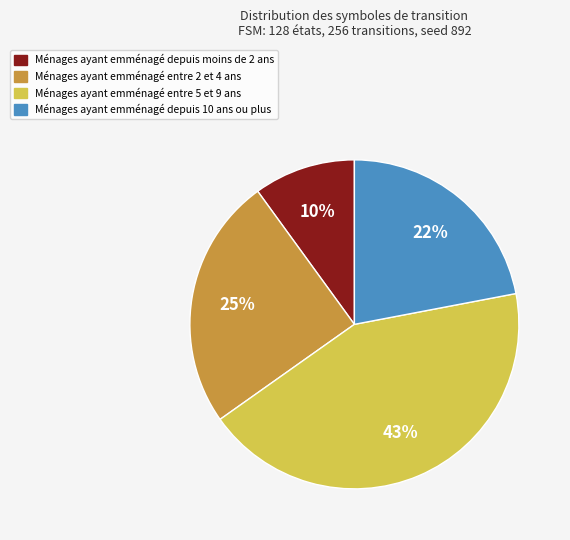

How many segments does this pie chart have?

4